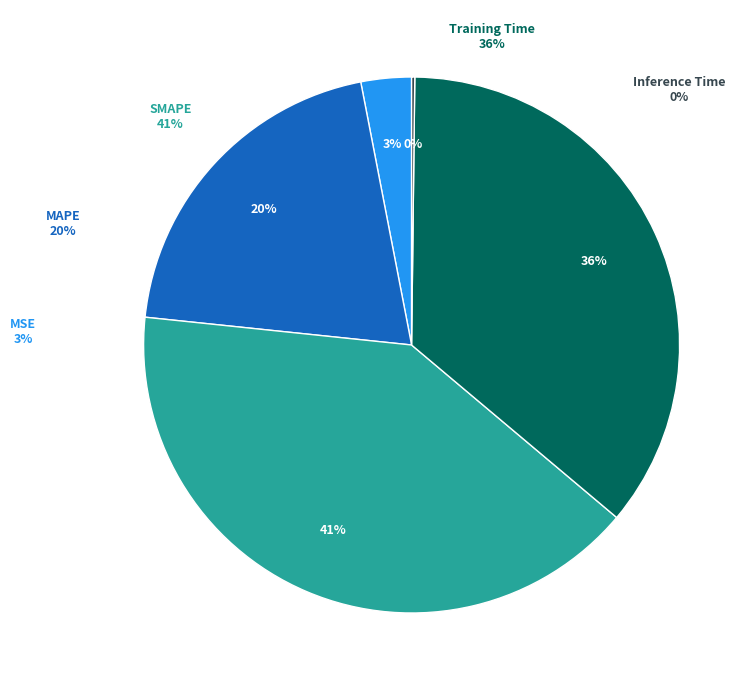

Between MAPE and Inference Time, which is larger?

MAPE